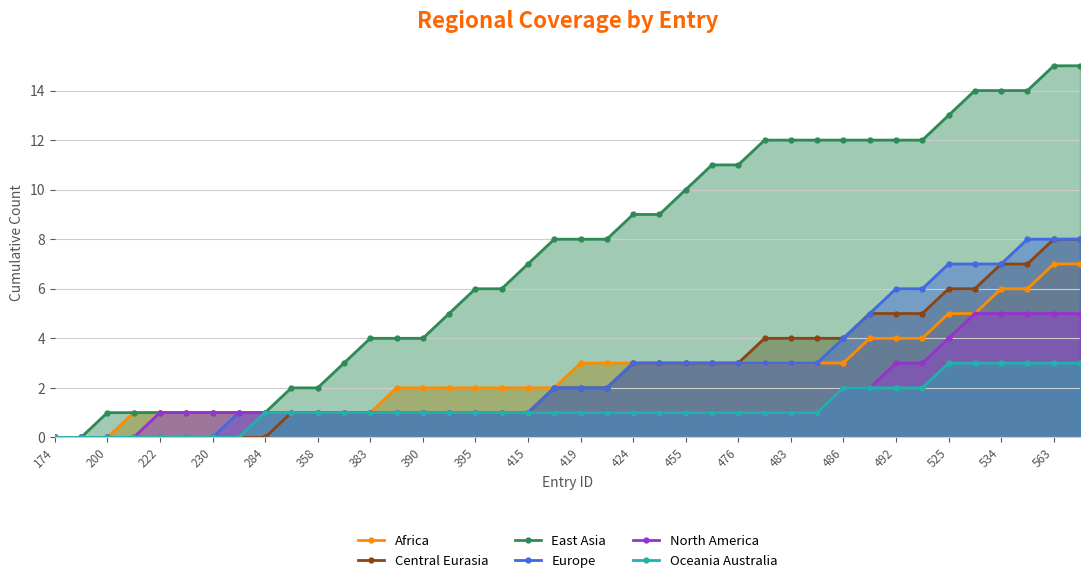

What is the difference between the second highest and second lowest values in the Central Eurasia series?

8